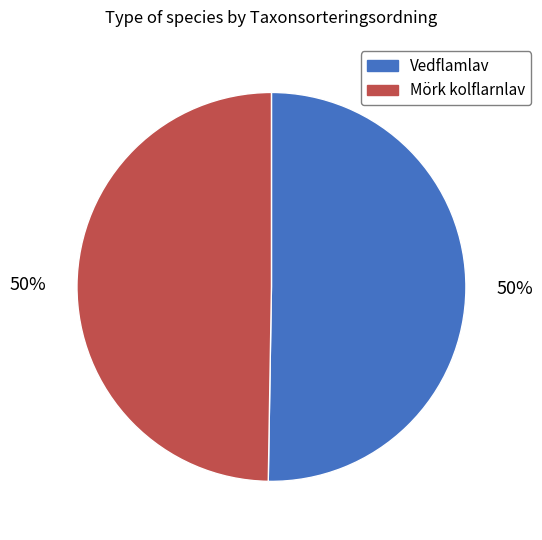

Count the number of slices in the pie.

2